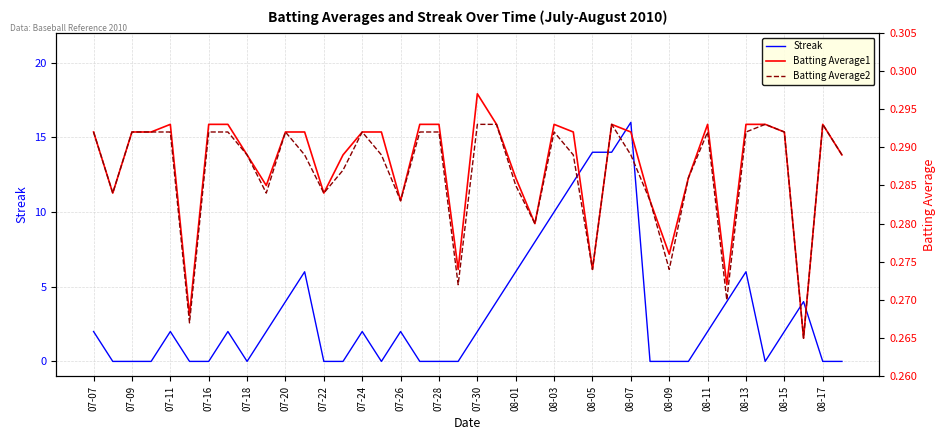

At how many categories does at least one series exceed 5?

9